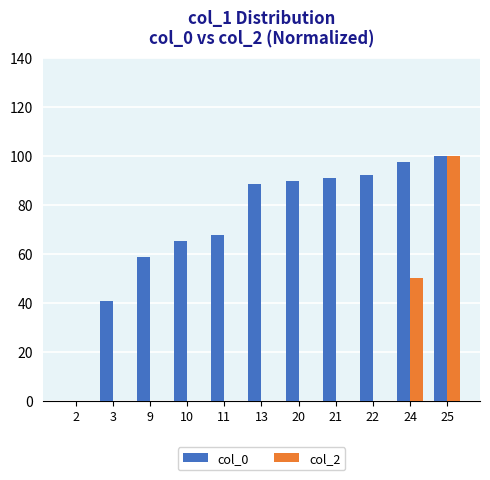

What are all the series names shown in the legend?

col_0, col_2